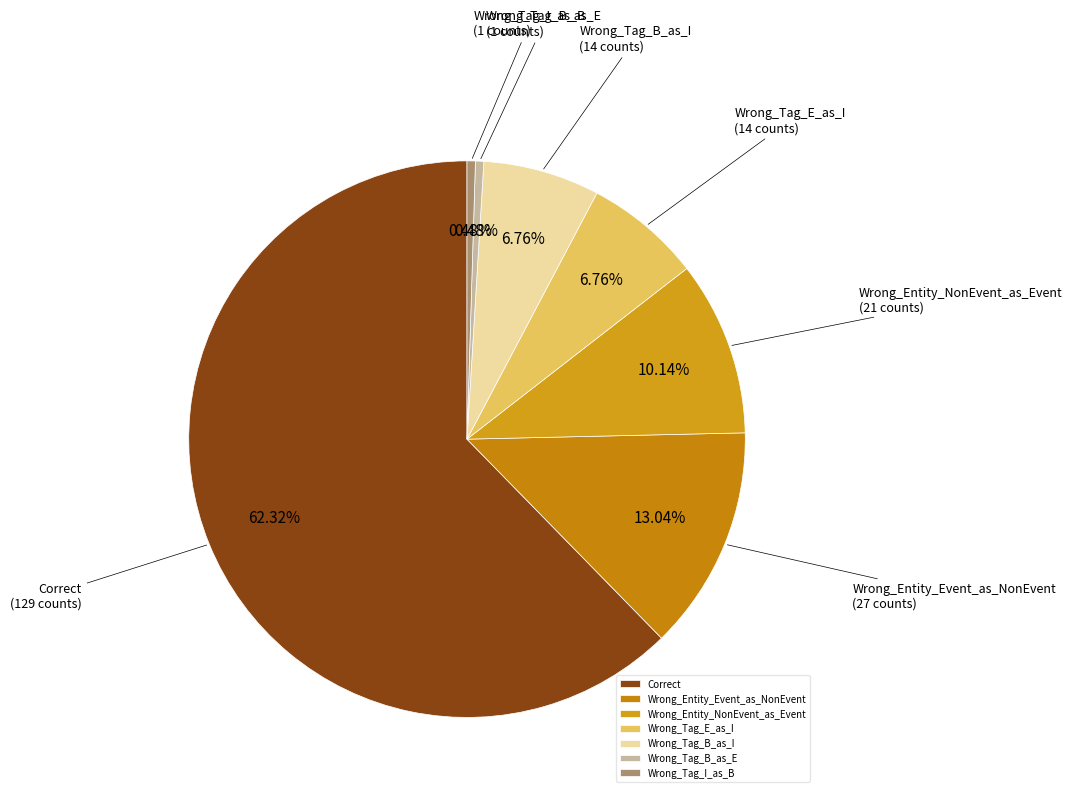

To the nearest percent, what percentage of the pie is Wrong_Tag_E_as_I?

7%